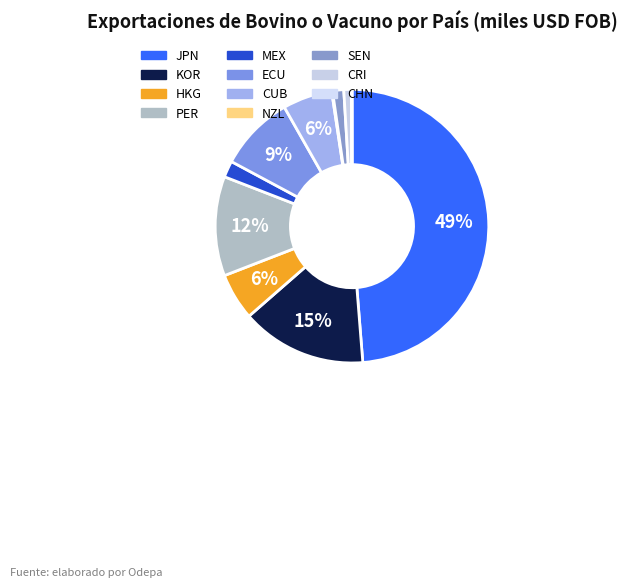

To the nearest percent, what portion does ECU represent?

9%